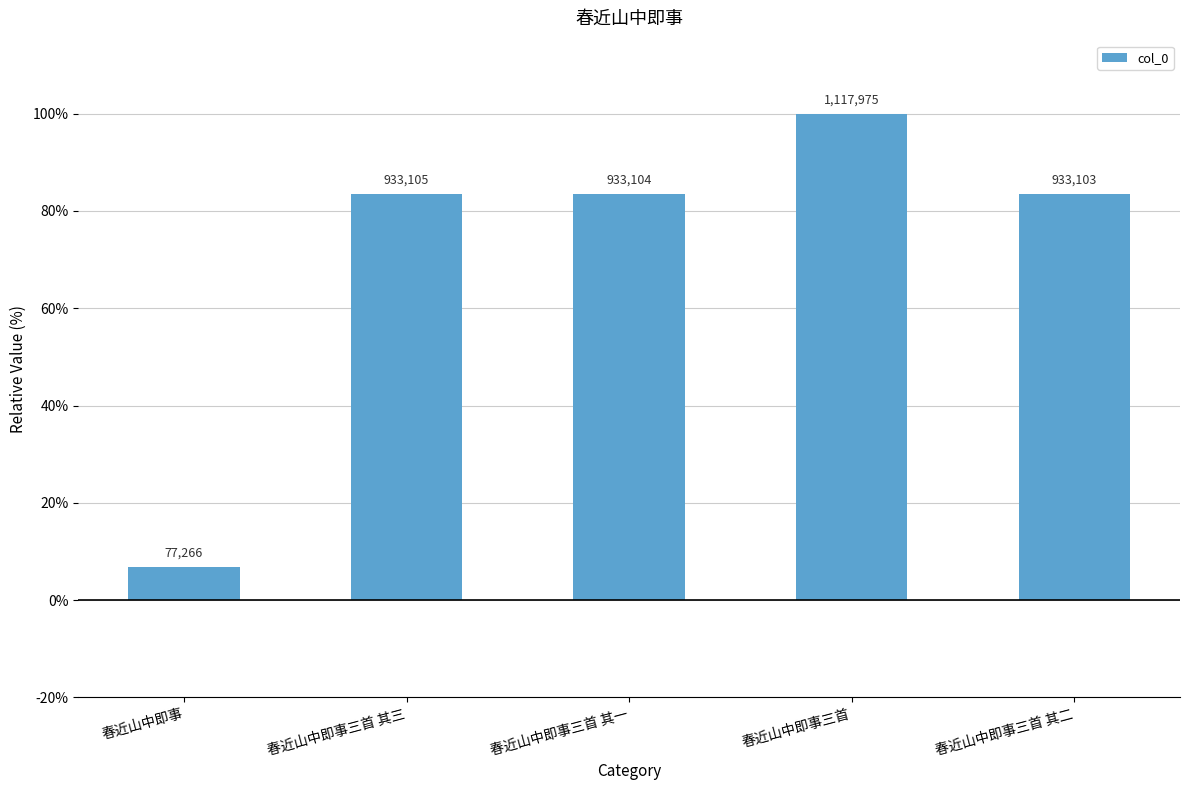

What is the difference between the values at 春近山中即事三首 and 春近山中即事三首 其二?

16.5